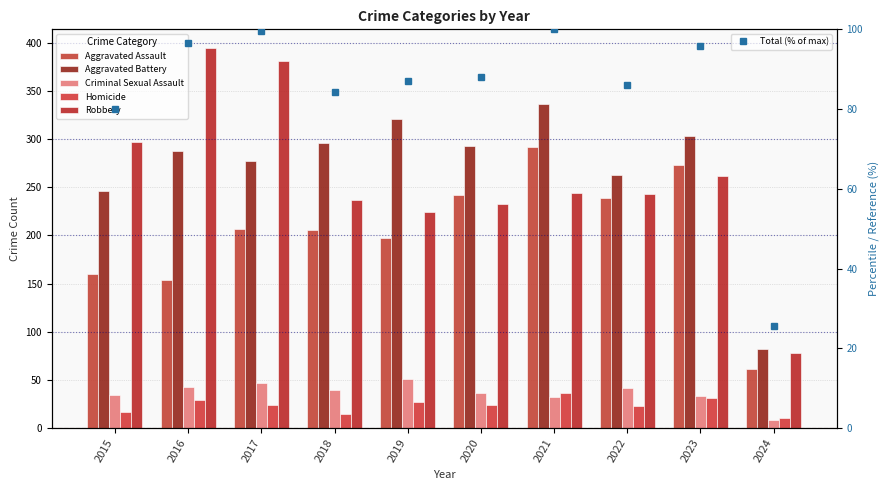

Between 2017 and 2020, which series saw the biggest shift?

Robbery